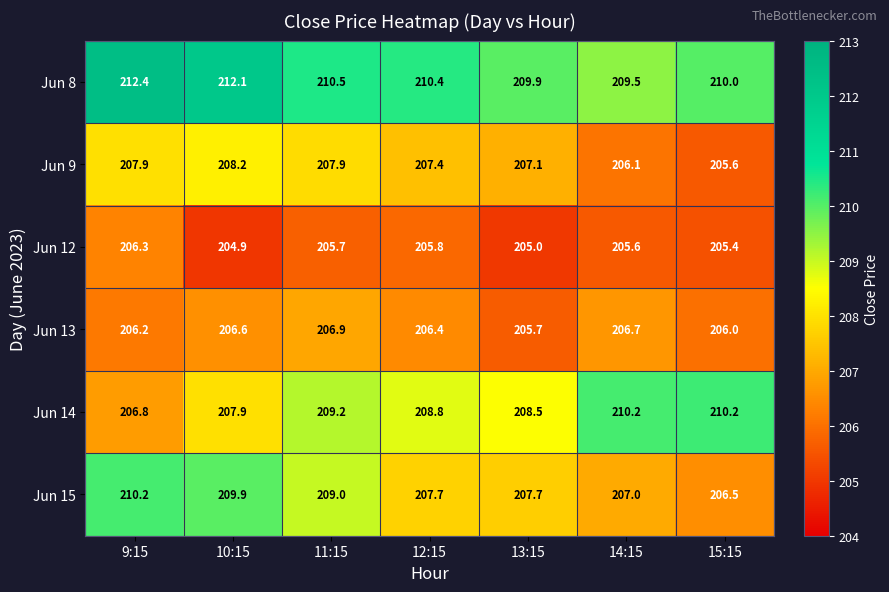

At which category does the chart reach its minimum across all series?

10:15